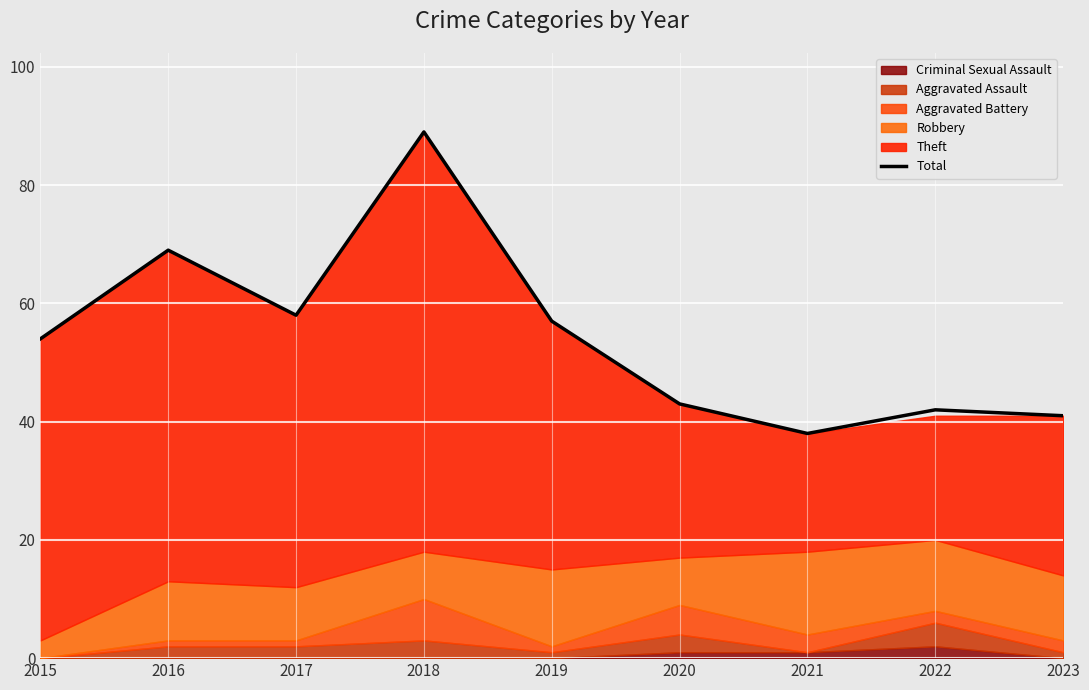

Reading right to left, list all the values displayed in this chart.

2023=41	2022=42	2021=38	2020=43	2019=57	2018=89	2017=58	2016=69	2015=54